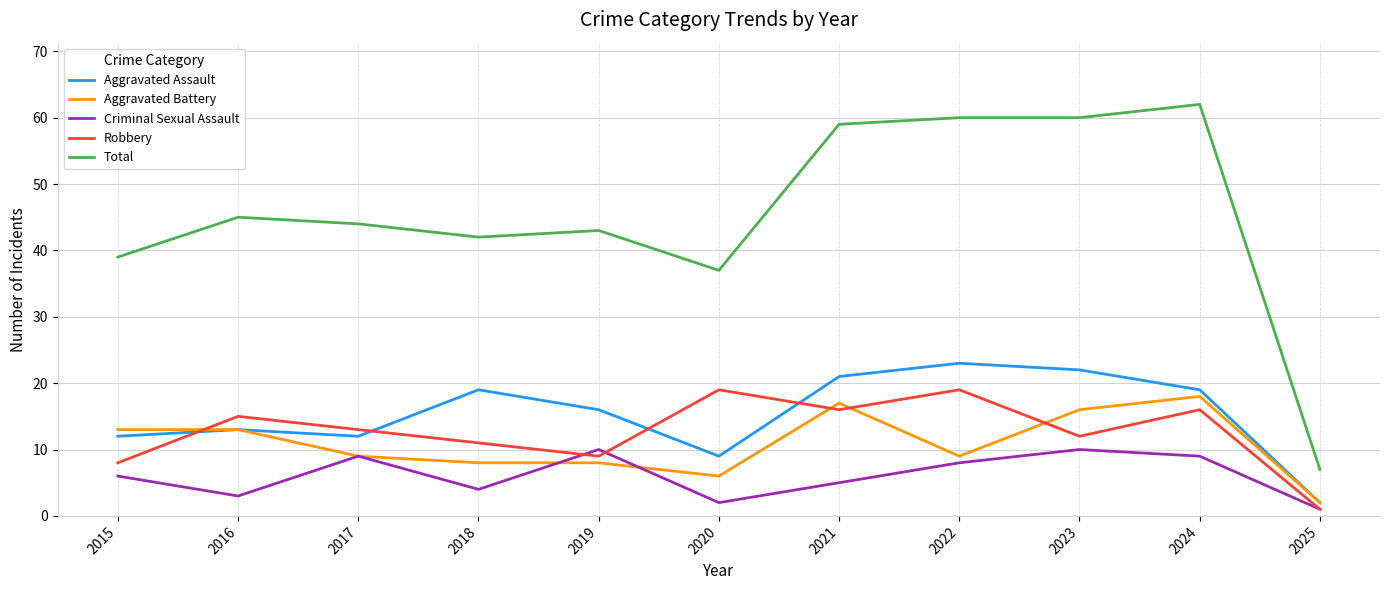

What is the difference between the Criminal Sexual Assault values at 2018 and 2022?

4